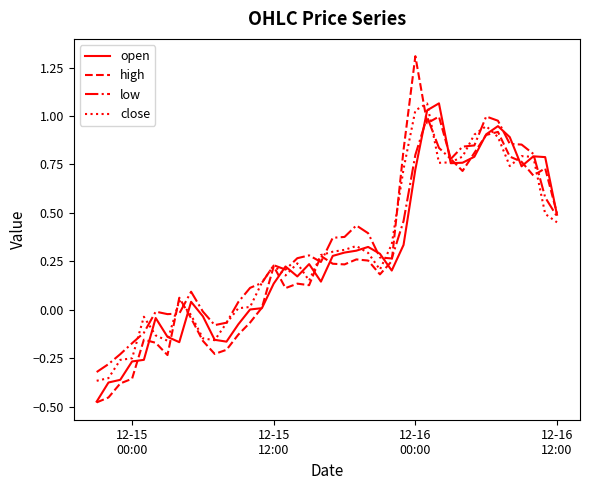

What is the highest value of the high series?

1.3